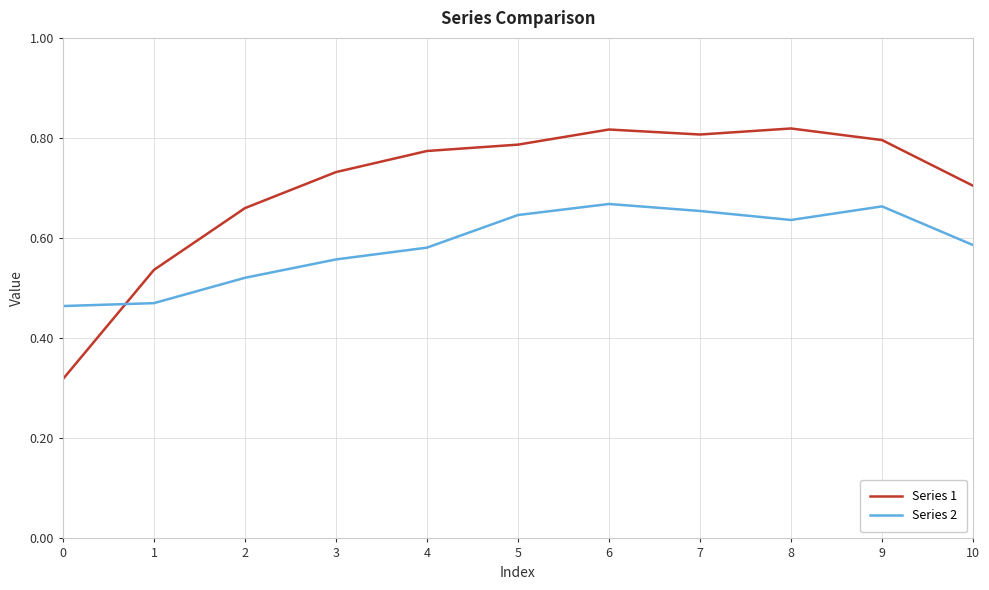

At 3, list the series in order from largest to smallest.

Series 1, Series 2